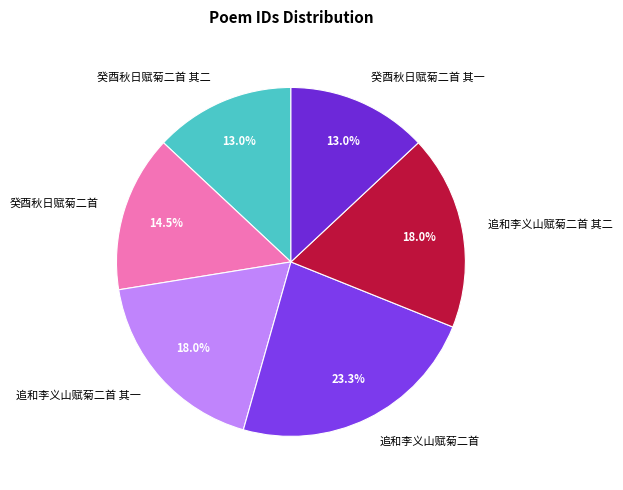

To the nearest percent, what portion does 癸酉秋日赋菊二首 其二 represent?

13%